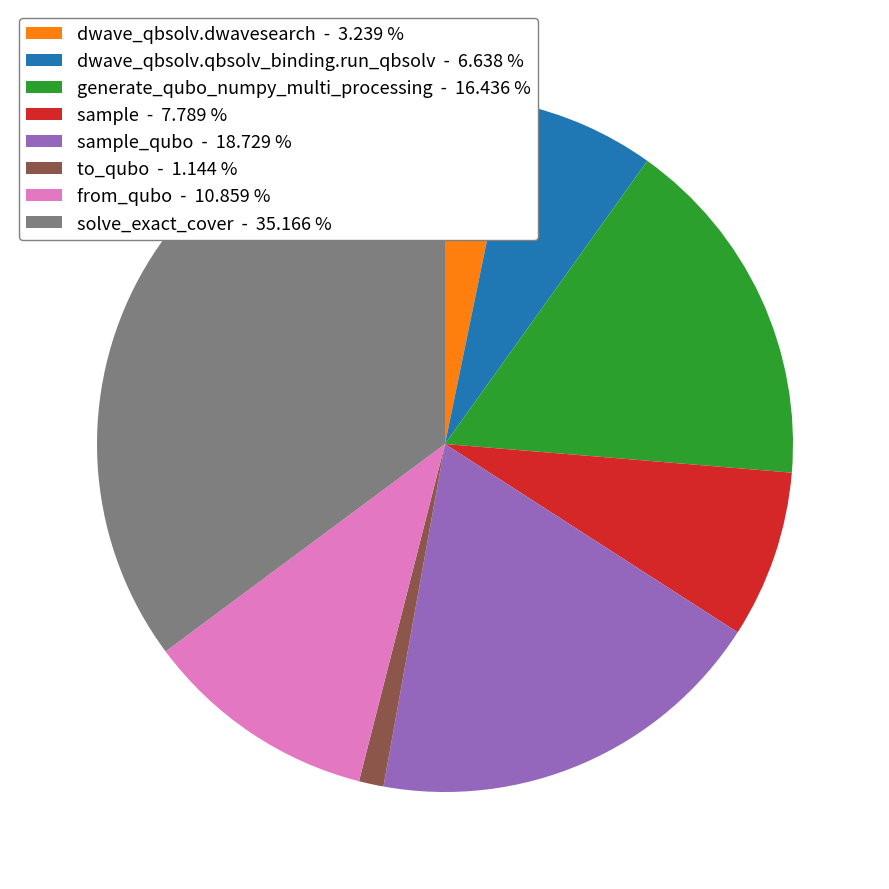

What is the ratio of the value at dwave_qbsolv.dwavesearch - 3.239 % to the value at sample - 7.789 %?

0.4